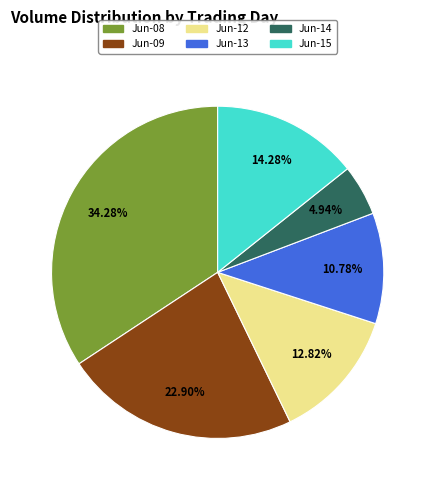

Which slice is the smallest?

Jun-14